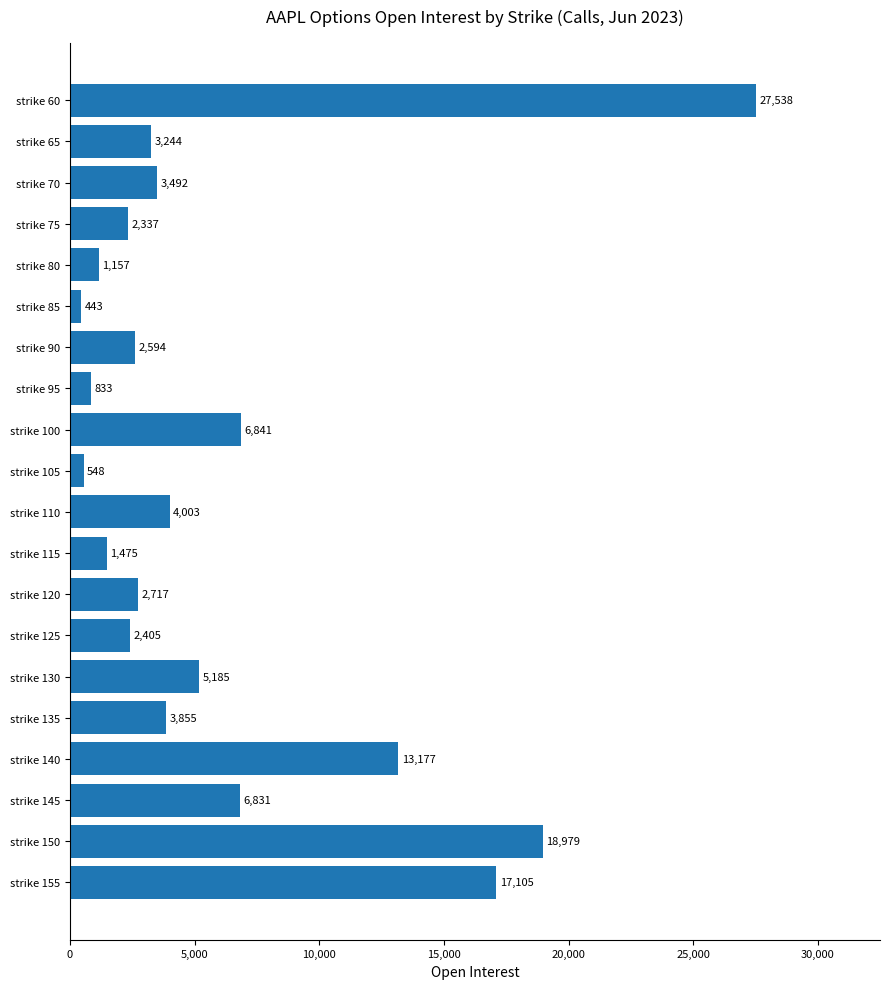

How many data points are less than 3492?

10